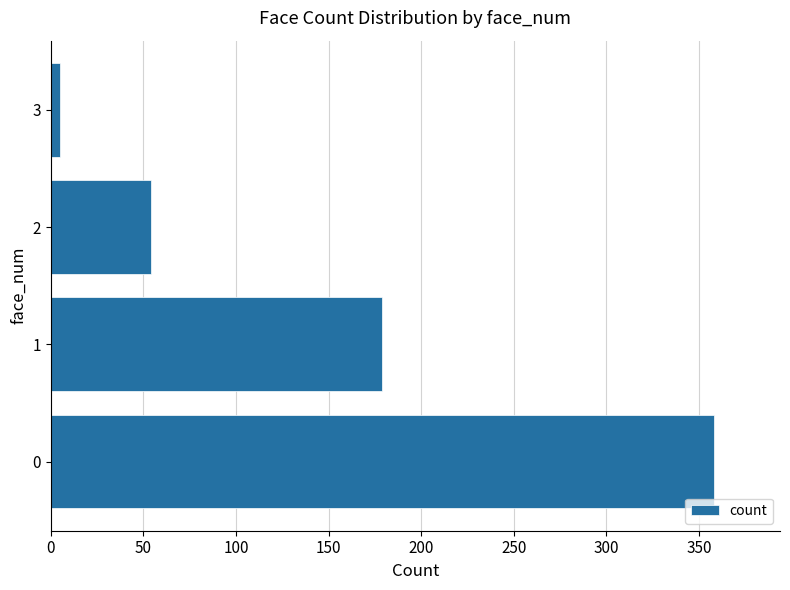

How many values are between 54 and 358?

3